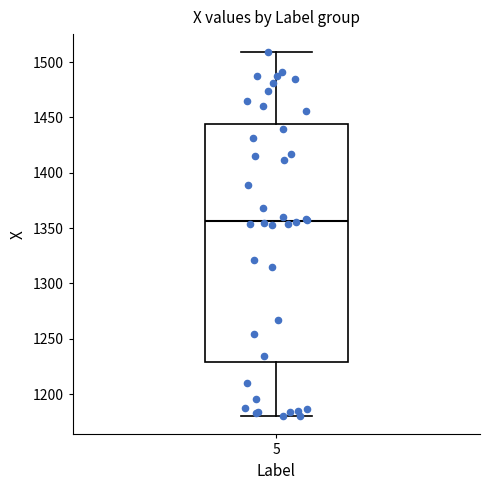

Transcribe this box plot: give where the median line is, the range the box spans, and where the two whiskers end, as read against the y-axis. The values are not printed on the chart, so give them approximately, as read against the axis.

median 1355, box 1230 to 1445, whiskers 1180 to 1510